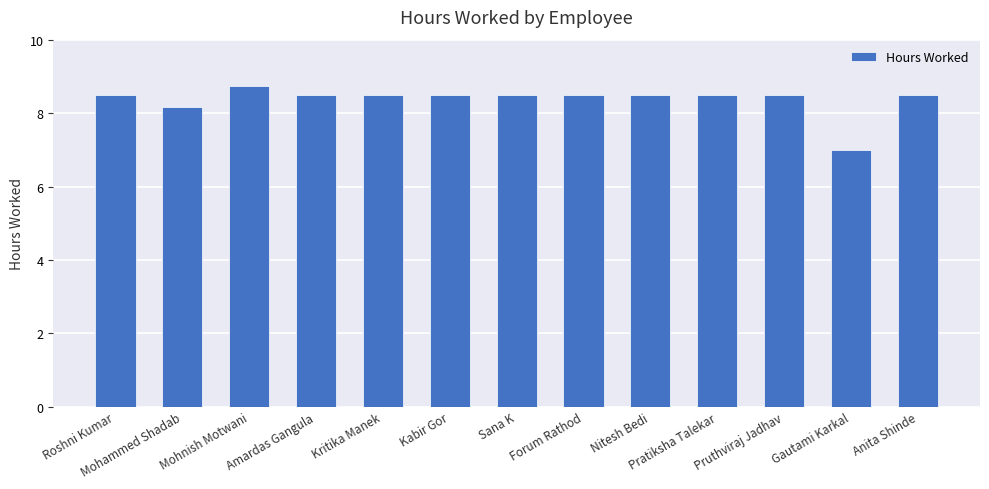

Between Gautami Karkal and Sana K, which is larger?

Sana K